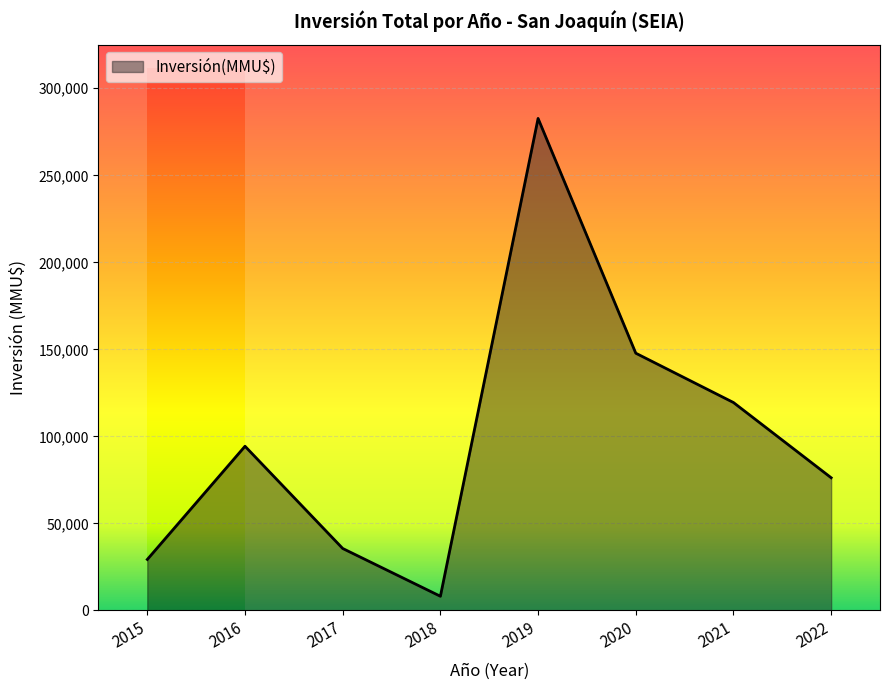

Is it true that the value at 2016 is 94334?

True